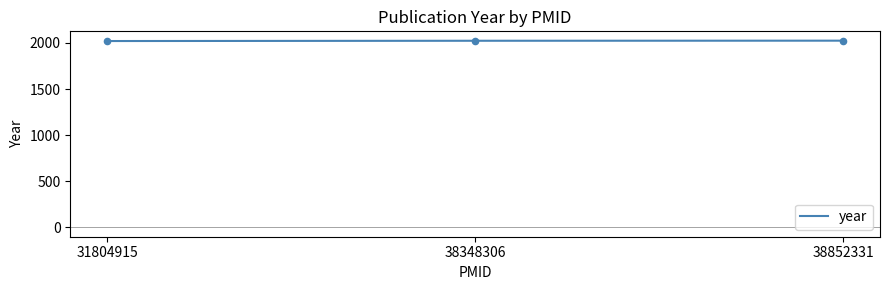

What is the greatest value displayed?

2024